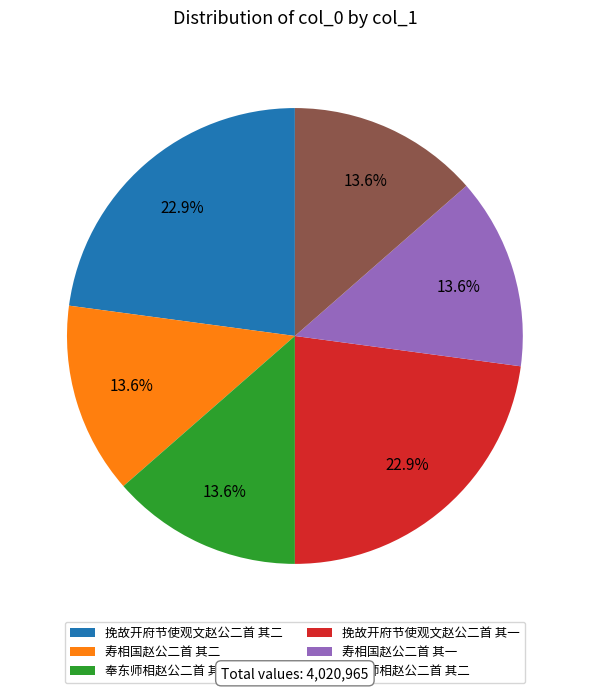

What portion of the pie excludes 寿相国赵公二首 其一?

86.4%